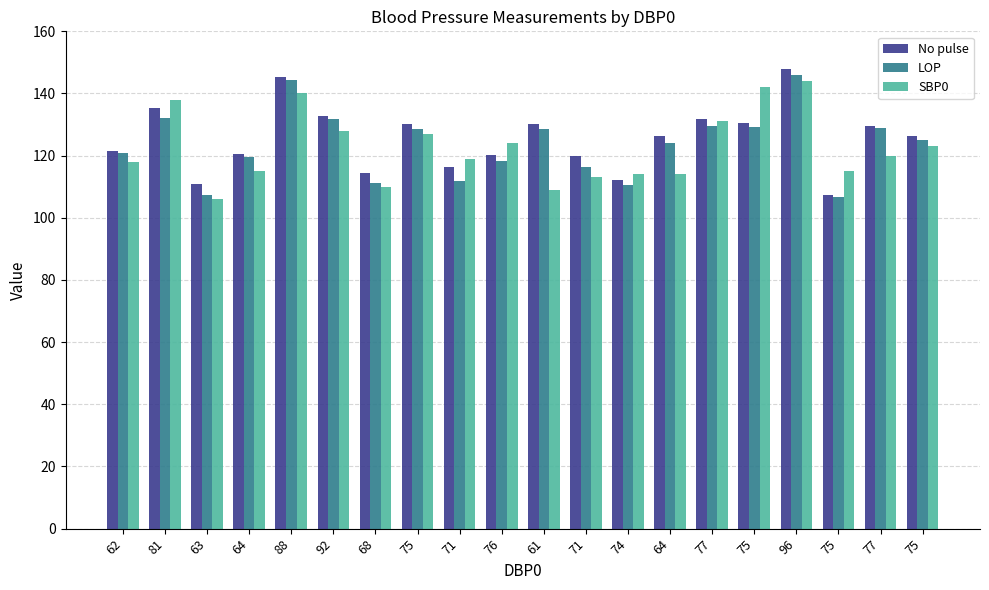

Rank the series at 63 from highest to lowest value.

No pulse, LOP, SBP0